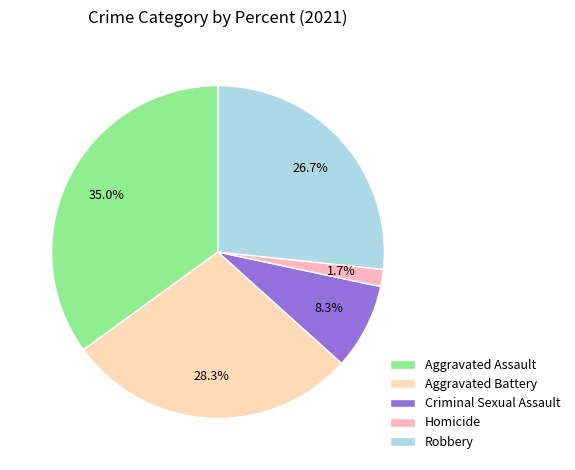

Which category has the smallest portion of the pie?

Homicide